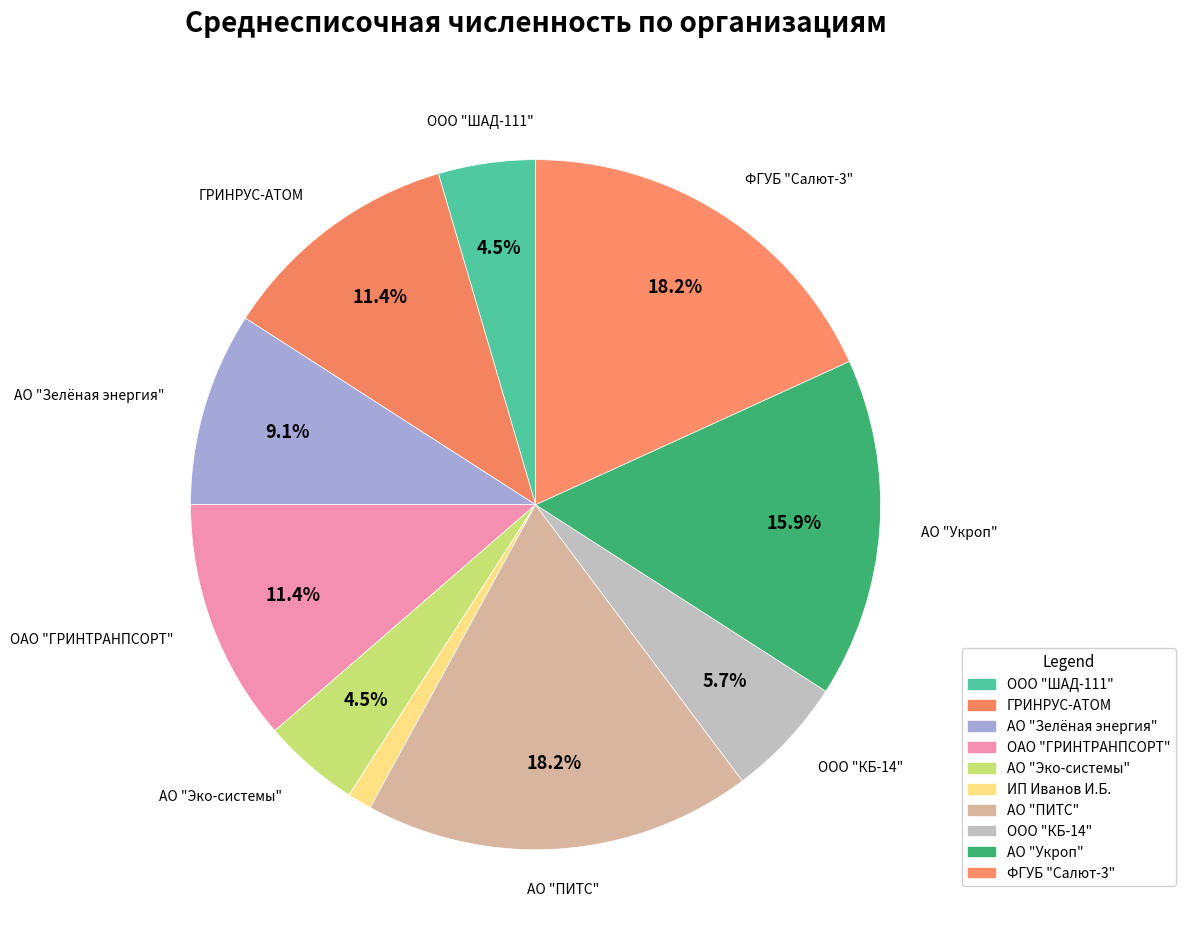

Between ИП Иванов И.Б. and ГРИНРУС-АТОМ, which is larger?

ГРИНРУС-АТОМ